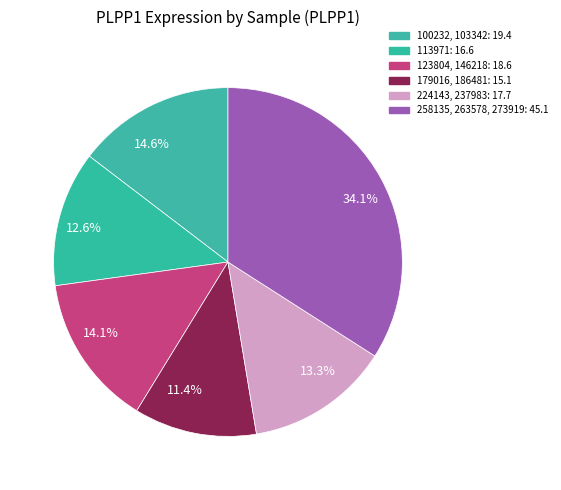

Between 13.3% and 14.6%, which is larger?

14.6%